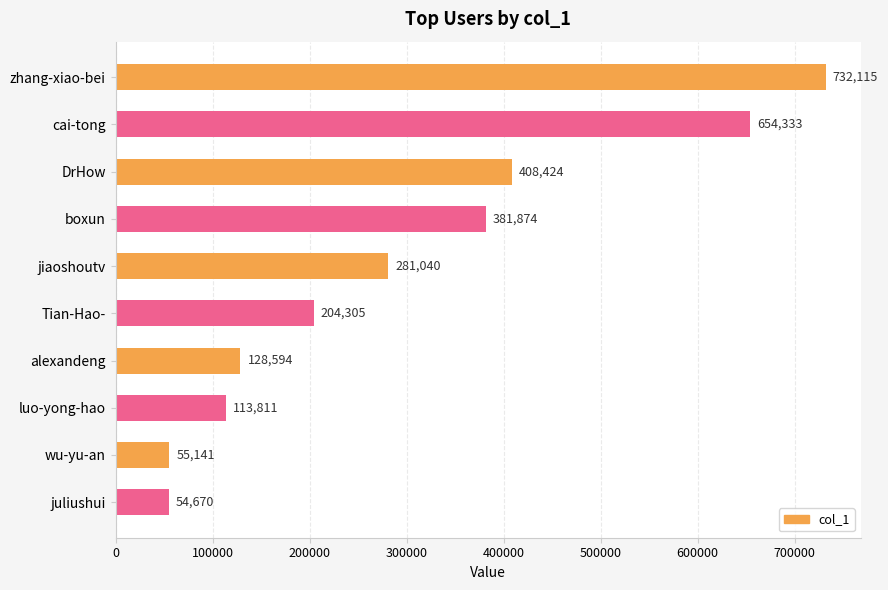

What is the label of the 3rd bar from the bottom?

luo-yong-hao